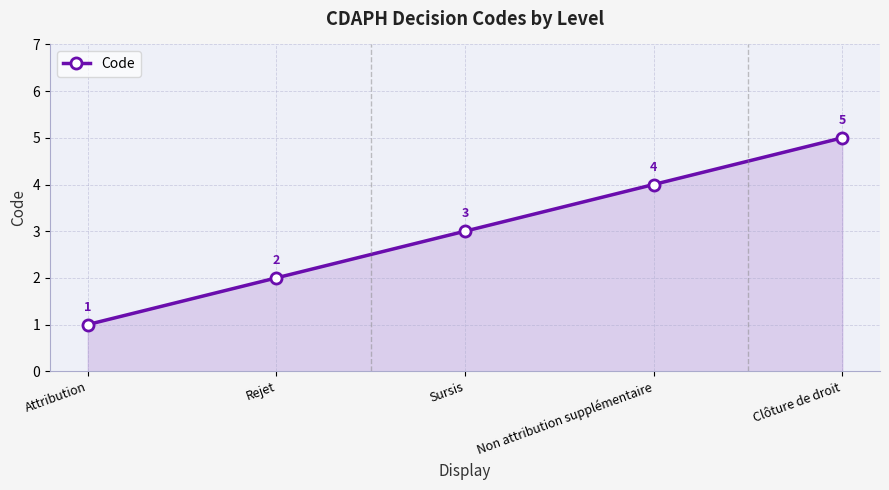

The chart shows a value of 3 at Sursis. True or false?

True